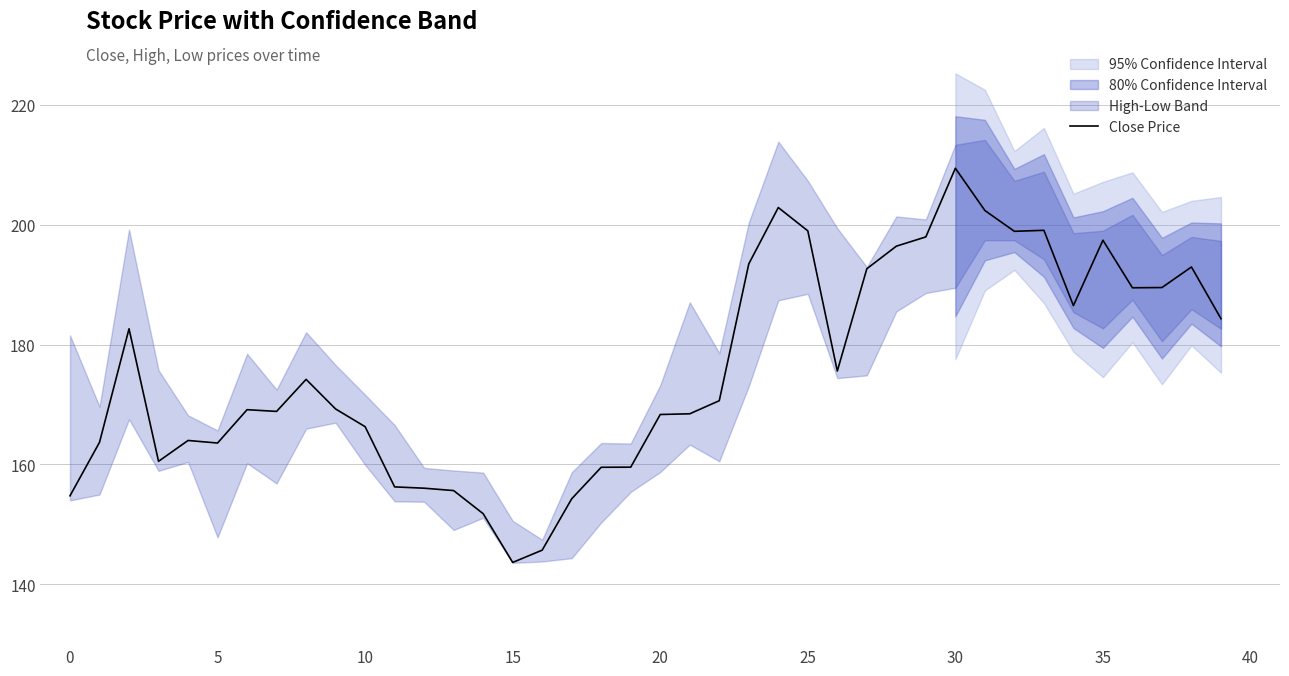

What is the change in value from 26 to 33?

+23.5